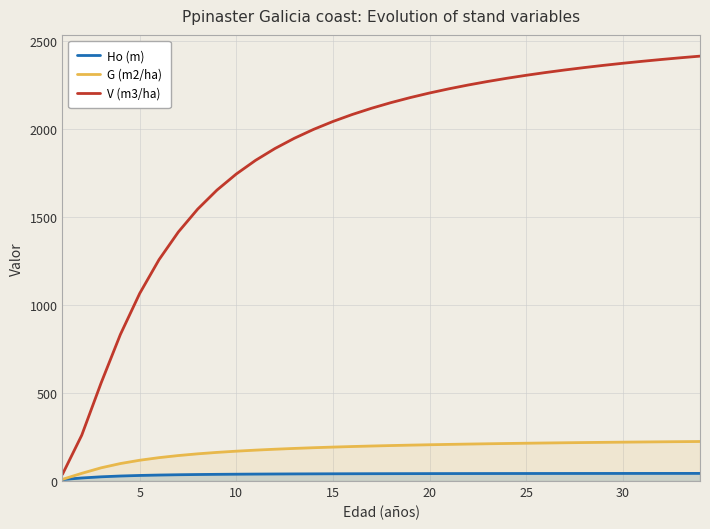

Reading right to left, extract all data points from this chart.

Ho (m): 43.3	43.2	43.2	43.1	43.1	43.0	43.0	42.9	42.8	42.7	42.6	42.5	42.4	42.3	42.1	42.0	41.8	41.6	41.4	41.1	40.8	40.4	39.9	39.4	38.8	38.0	37.0	35.6	33.9	31.6	28.4	23.9	17.3	8.2
G (m2/ha): 224.4	223.5	222.6	221.6	220.6	219.6	218.4	217.2	215.9	214.6	213.1	211.5	209.8	207.9	205.9	203.7	201.3	198.7	195.8	192.6	189.1	185.1	180.6	175.4	169.4	162.5	154.4	144.6	132.7	118.0	99.2	74.9	43.6	9.5
V (m3/ha): 2411.9	2402.7	2392.9	2382.5	2371.4	2359.5	2346.9	2333.3	2318.8	2303.1	2286.2	2267.9	2248.0	2226.3	2202.6	2176.6	2147.8	2116.0	2080.6	2040.9	1996.2	1945.4	1887.4	1820.6	1742.9	1651.6	1543.4	1413.6	1256.5	1064.9	831.8	555.9	260.0	37.5